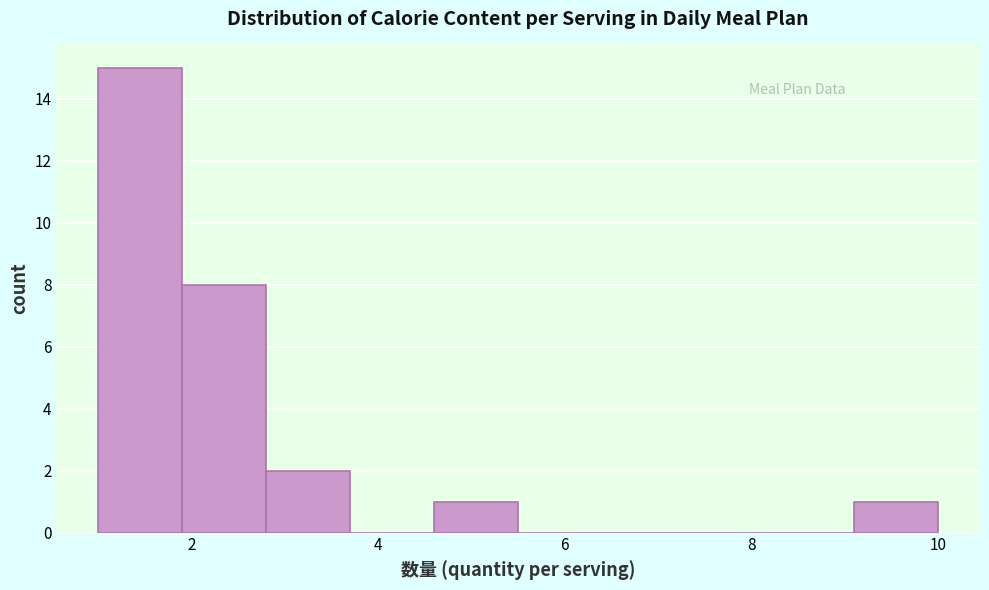

Reading left to right, list every bar in this chart as the range it spans on the x-axis followed by its height. Neither the bar edges nor the heights are printed on the chart, so give them approximately, as read against the axes.

1.0 to 1.9: 15
1.9 to 2.8: 8
2.8 to 3.7: 2
3.7 to 4.6: 0
4.6 to 5.5: 1
5.5 to 6.4: 0
6.4 to 7.3: 0
7.3 to 8.2: 0
8.2 to 9.1: 0
9.1 to 10.0: 1